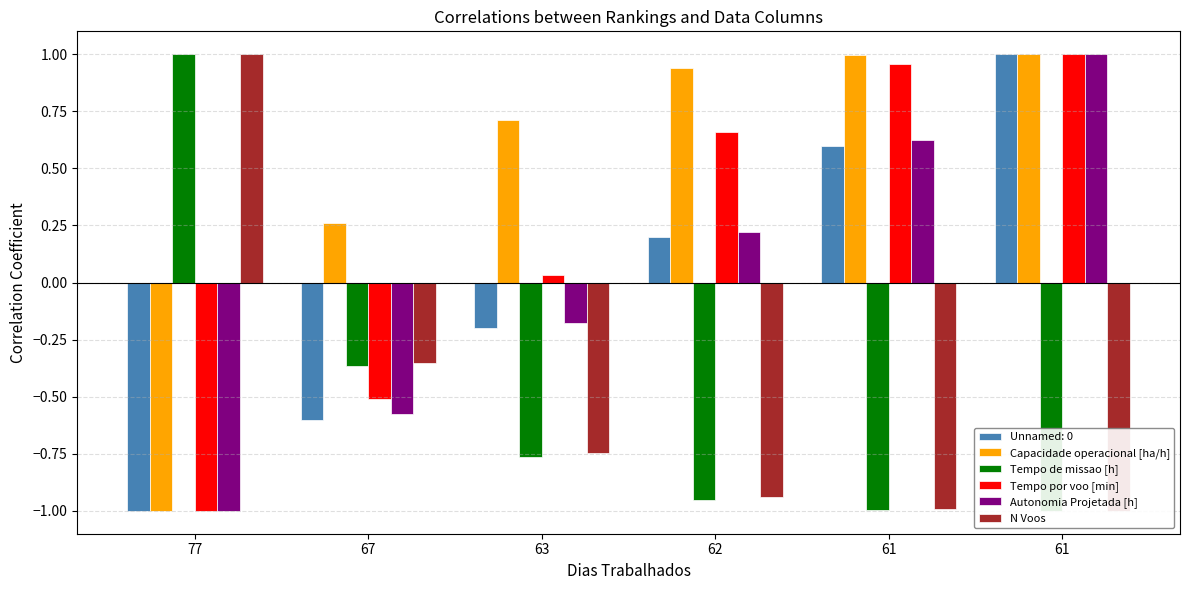

Read the Tempo de missao [h] value at 77.

1.0